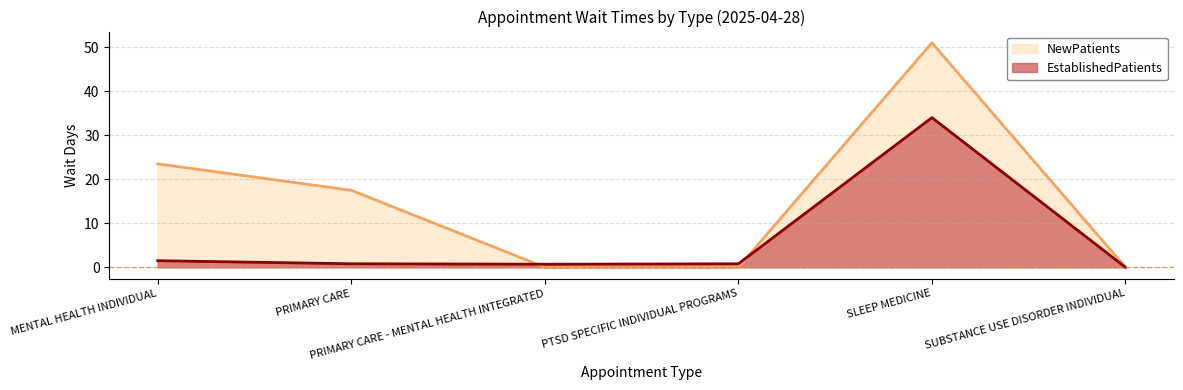

What are all the series names shown in the legend?

NewPatients, EstablishedPatients